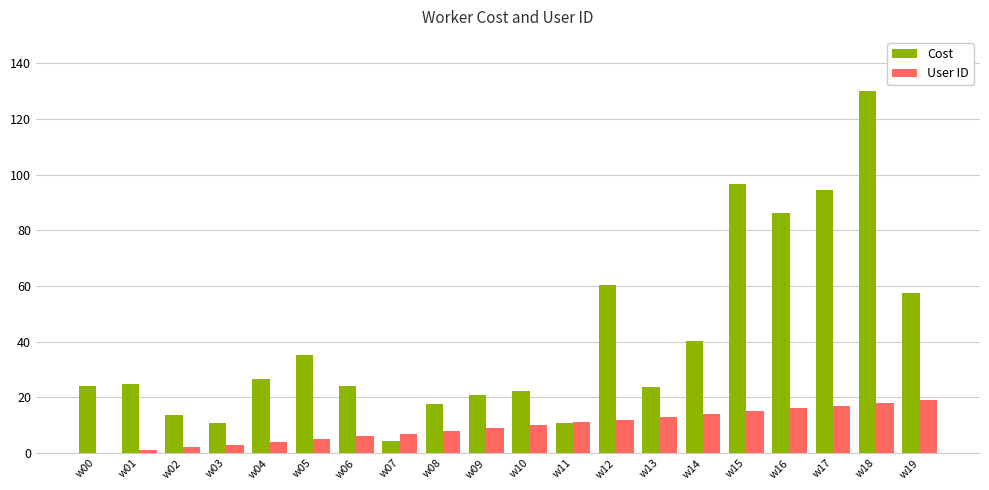

Which series has the largest total across all categories?

Cost